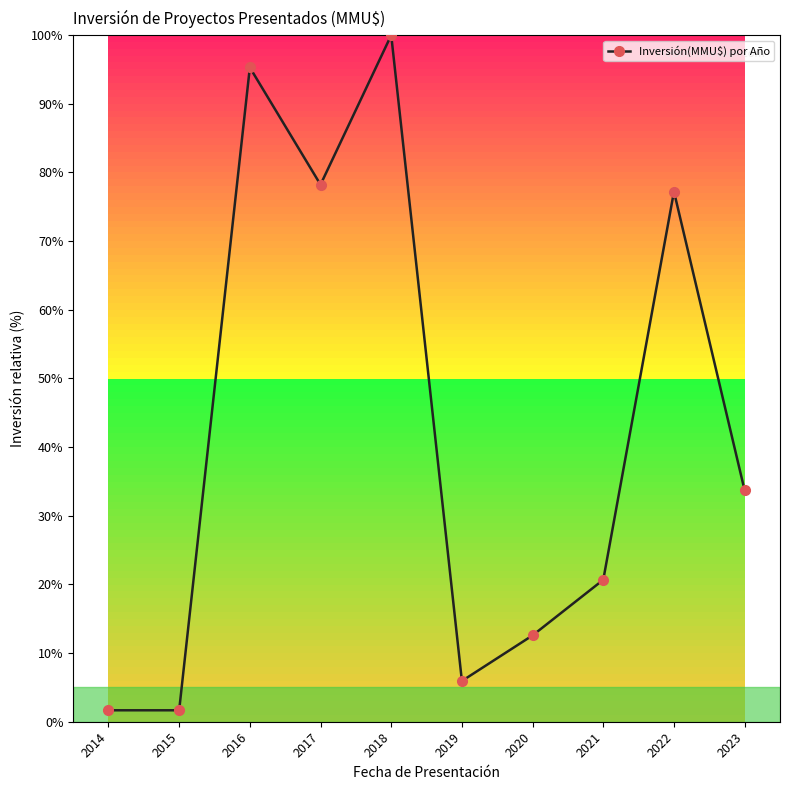

What is the average value?

42.7